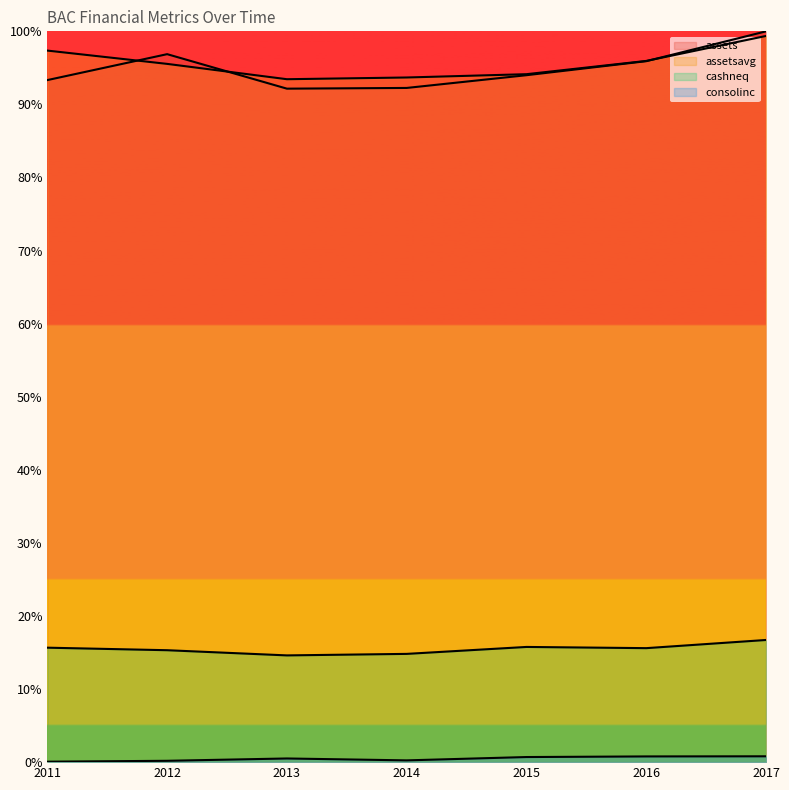

True or false: cashneq has more than 0 points higher than both neighbors.

True